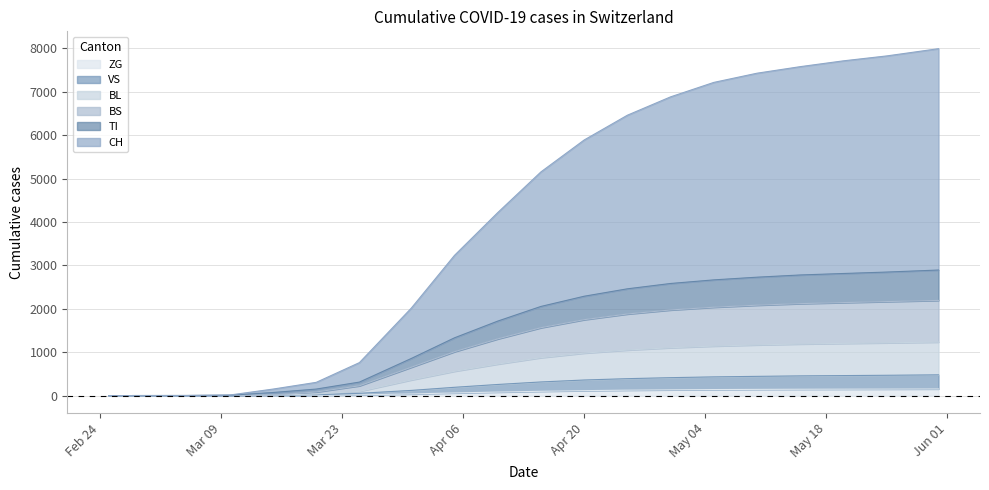

What are all the series names shown in the legend?

ZG, VS, BL, BS, TI, CH